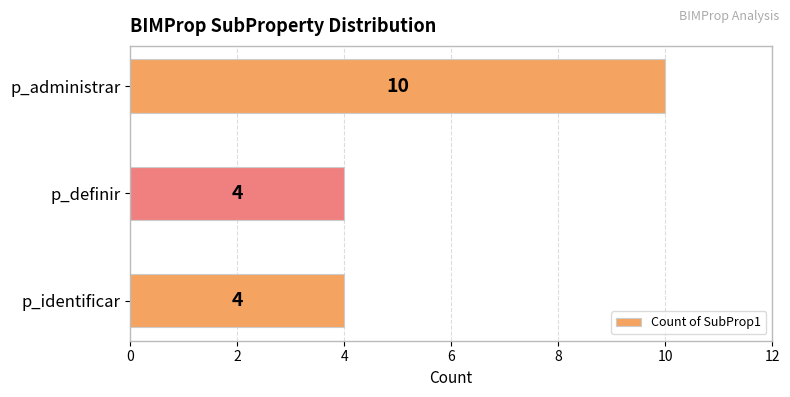

Which category has the highest value across all series?

p_administrar